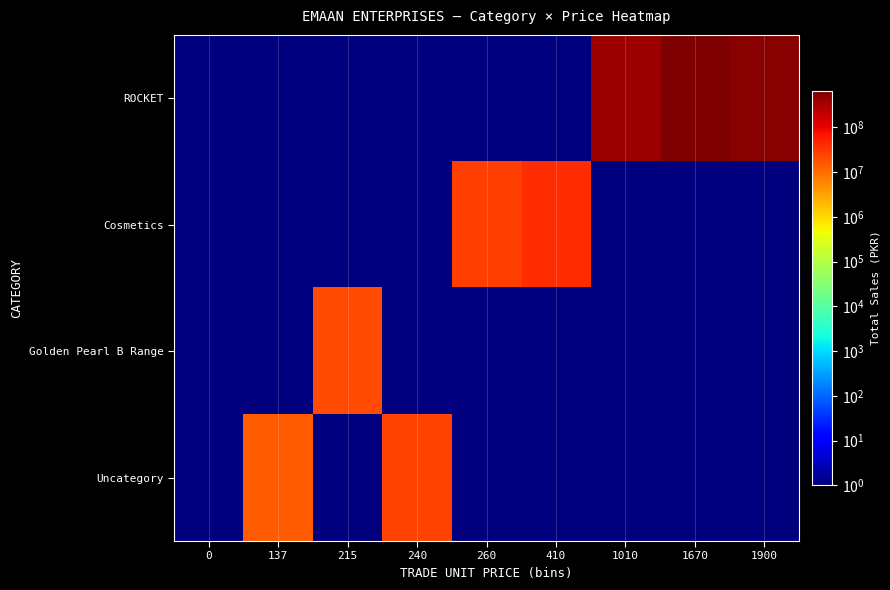

Reading left to right, what are all the values shown in this chart?

ROCKET: 0=1	137=1	215=1	240=1	260=1	410=1	1010=403951520	1670=667664330	1900=569395800
Cosmetics: 0=1	137=1	215=1	240=1	260=25976860	410=40997130	1010=1	1670=1	1900=1
Golden Pearl B Range: 0=1	137=1	215=20792650	240=1	260=1	410=1	1010=1	1670=1	1900=1
Uncategory: 0=1	137=13697397	215=1	240=23891520	260=1	410=1	1010=1	1670=1	1900=1